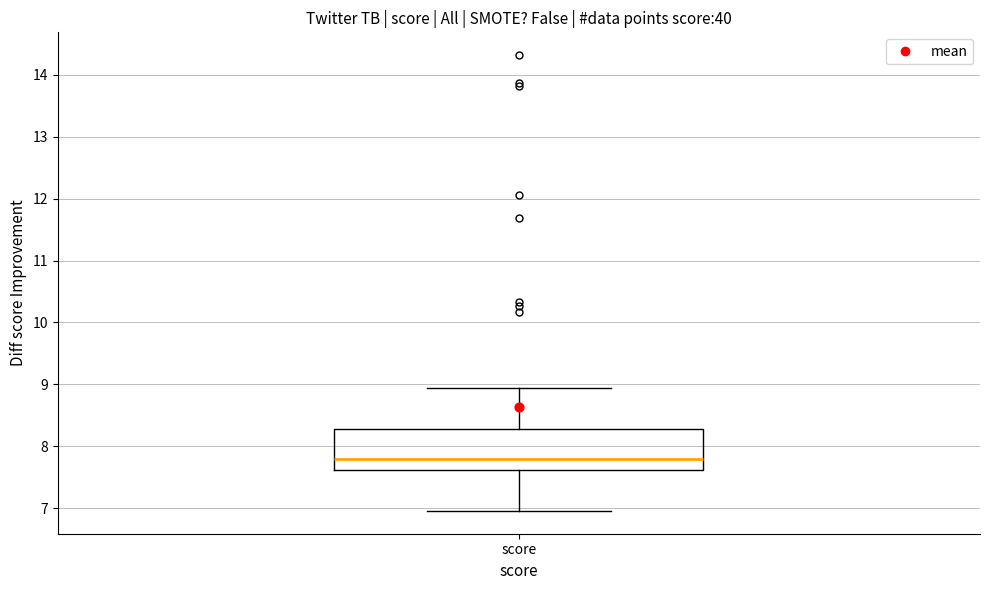

Transcribe this box plot: give where the median line is, the range the box spans, and where the two whiskers end, as read against the y-axis. The values are not printed on the chart, so give them approximately, as read against the axis.

median 7.8, box 7.6 to 8.3, whiskers 7.0 to 8.9